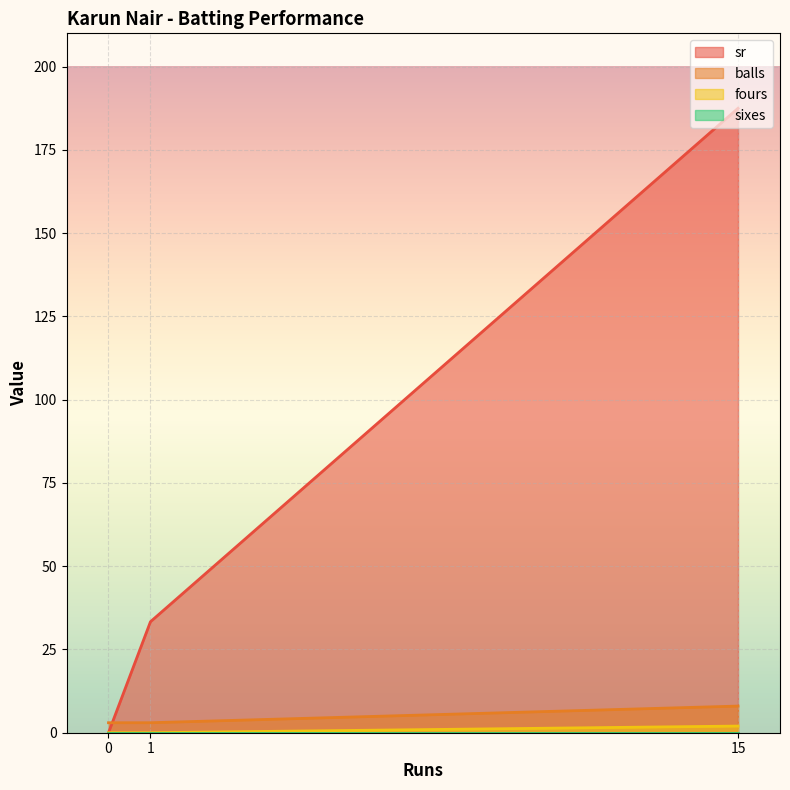

What are all the series names shown in the legend?

sr, balls, fours, sixes